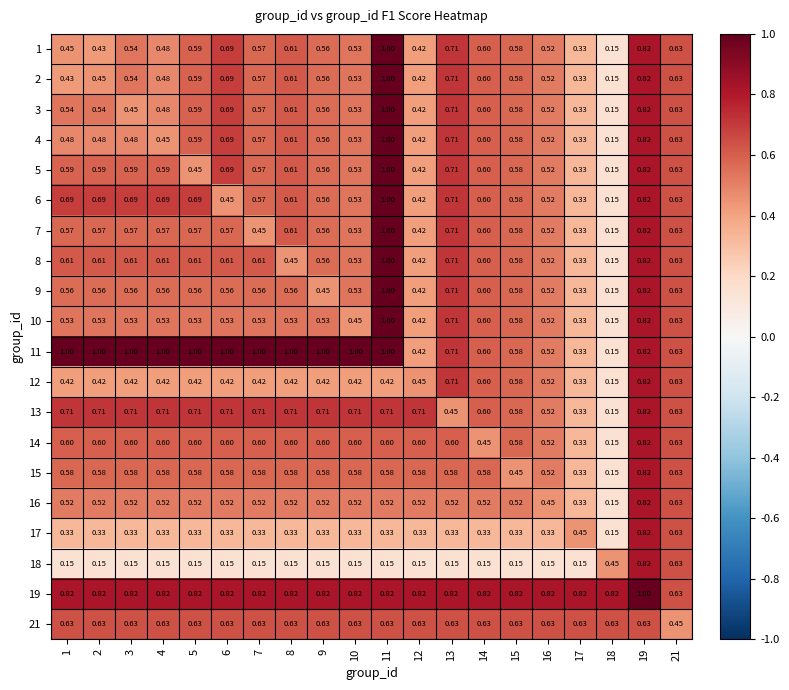

Is the value of 12 at 11 greater than the value of 2 at 2?

No